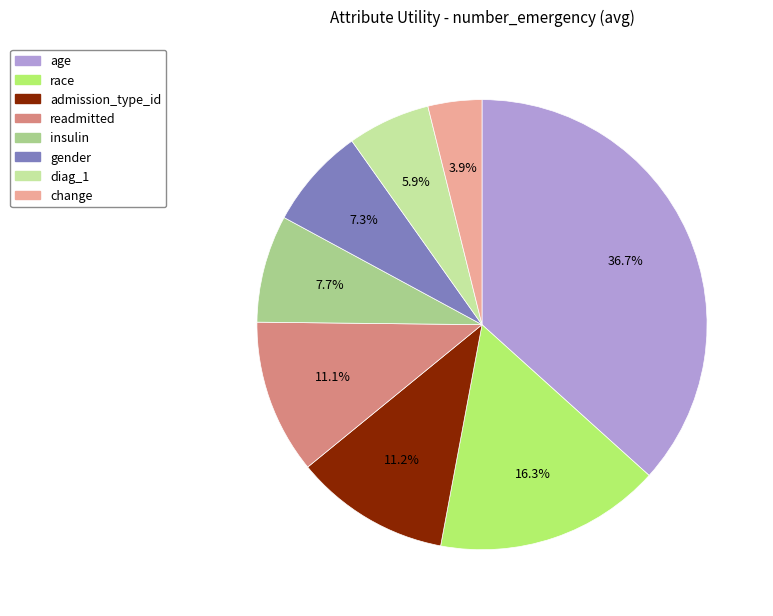

True or false: diag_1 accounts for 19% of the total.

False